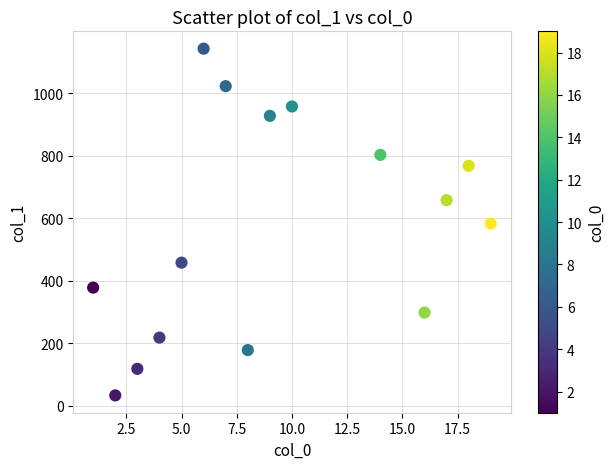

What is the range of Y values (max minus min)?

1110